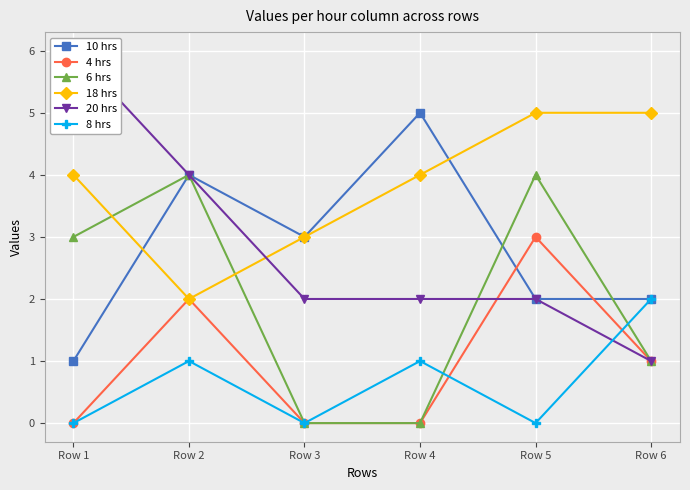

List the series in order of their peak value, highest first.

20 hrs, 10 hrs, 18 hrs, 6 hrs, 4 hrs, 8 hrs